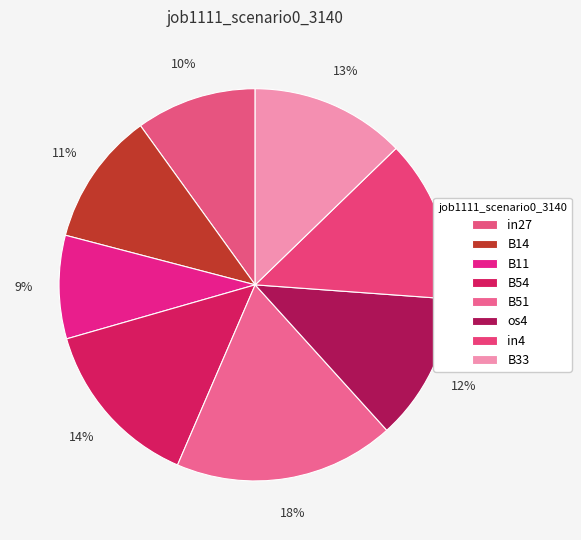

To the nearest percent, what is the difference between the largest and smallest slice percentages?

10%